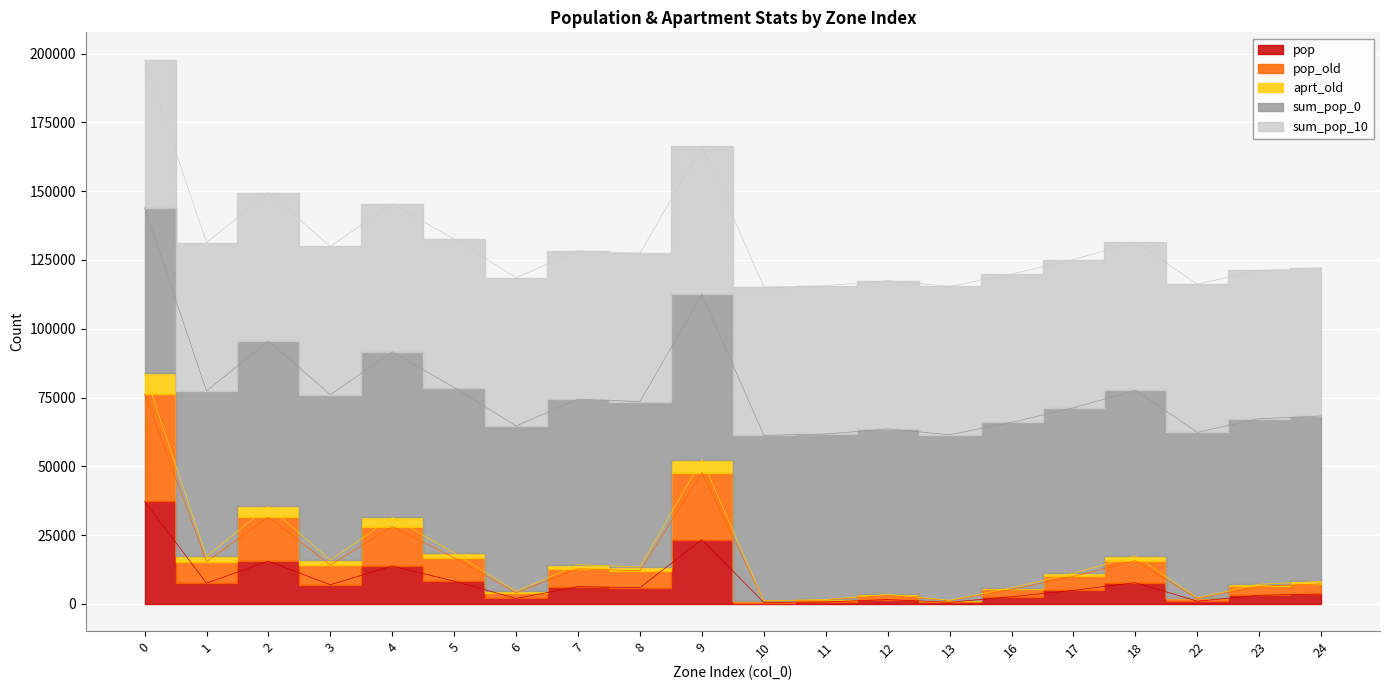

How many interior local peaks does the aprt_old series have?

6